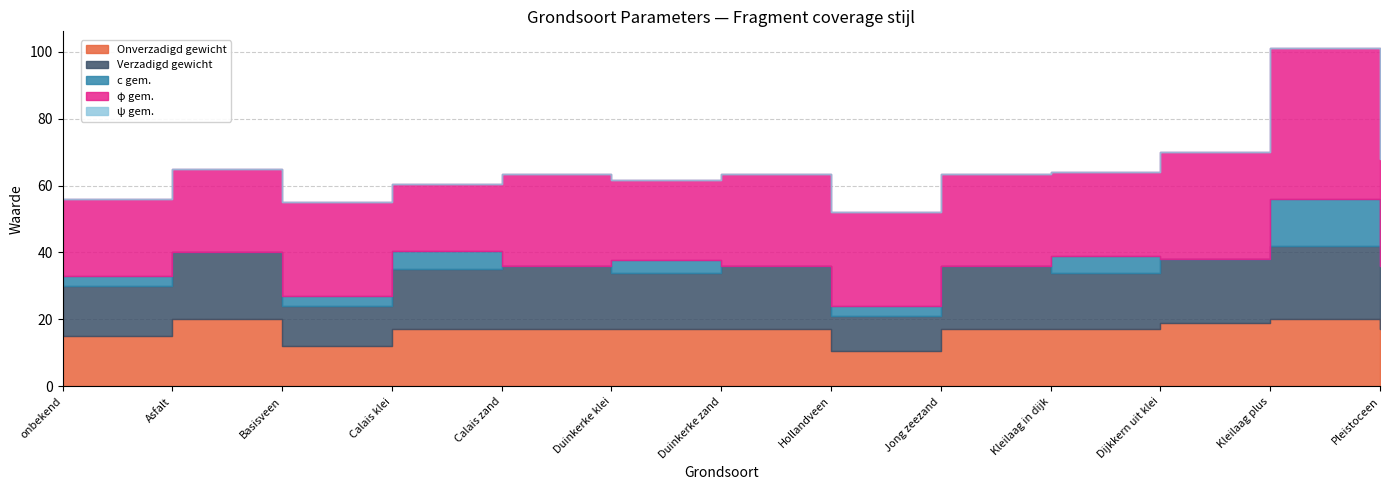

What is the label of the 9th point from the right?

Calais zand